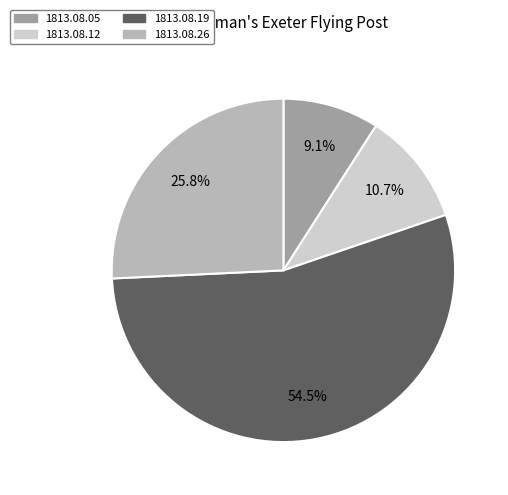

To the nearest percent, what is the combined percentage of 1813.08.12 and 1813.08.26?

36%